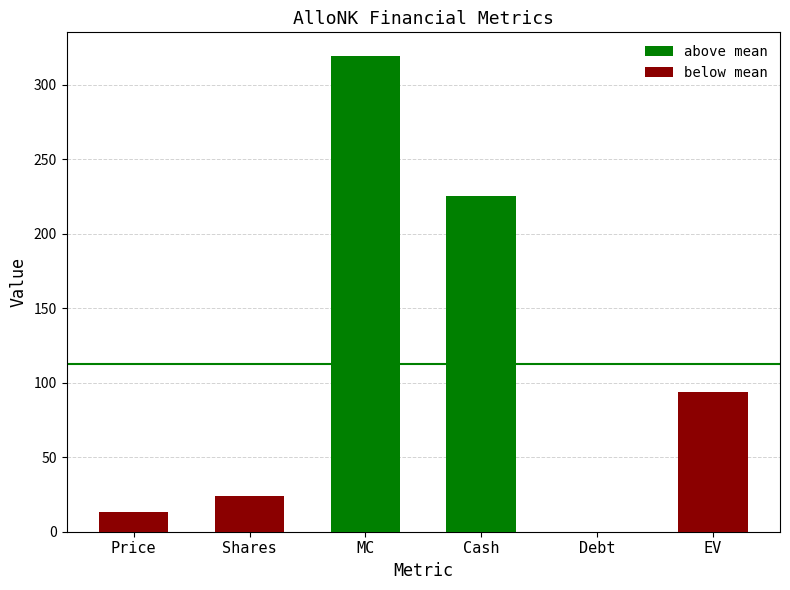

List the series in order of their overall mean, lowest first.

below mean, above mean